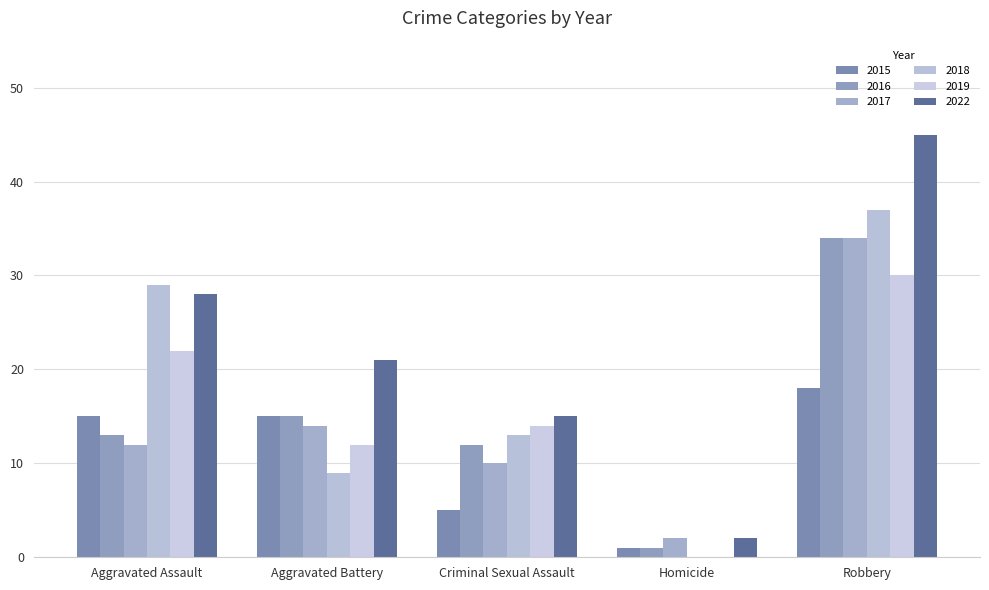

How many values in 2018 are above zero?

4